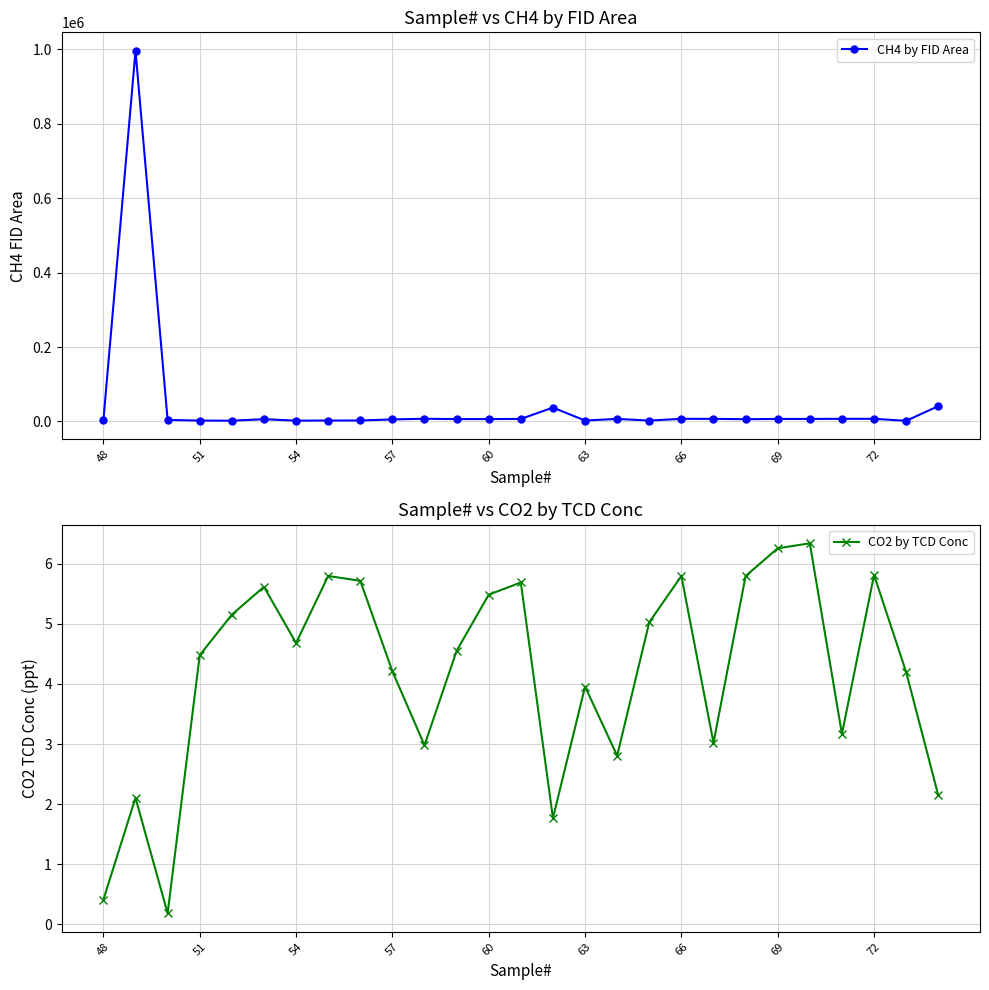

Rank the series by their maximum value, from lowest to highest.

CO2 by TCD Conc, CH4 by FID Area